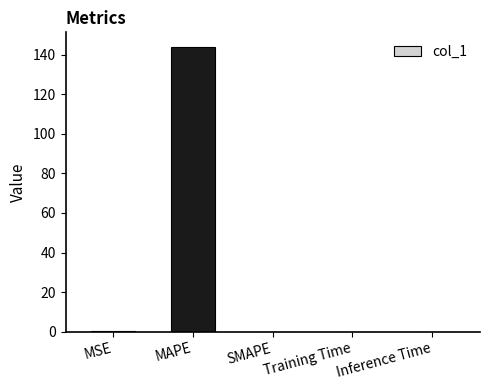

What is the sum of all values?

144.3